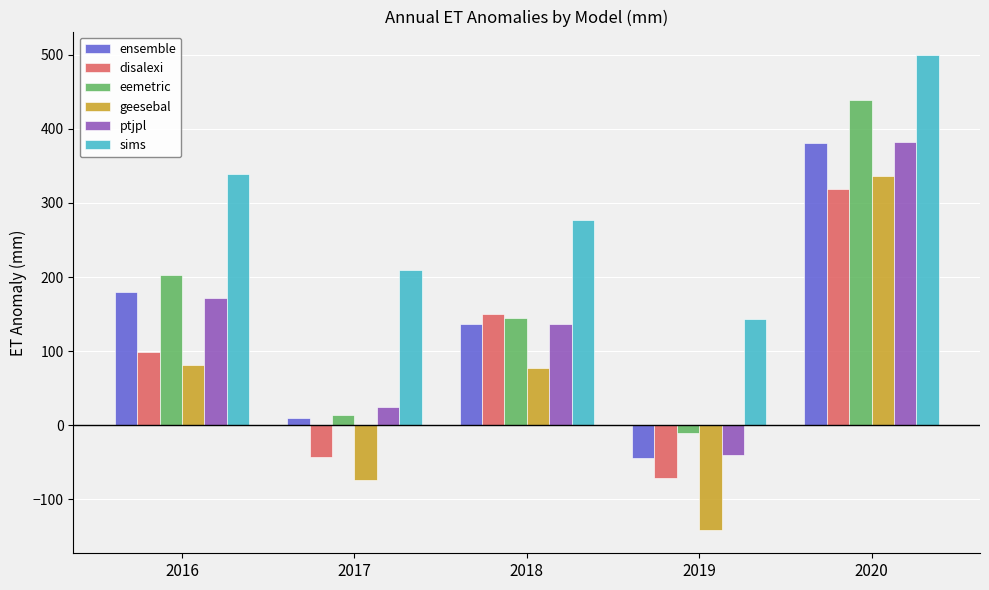

Which series changed the most between 2018 and 2019?

disalexi